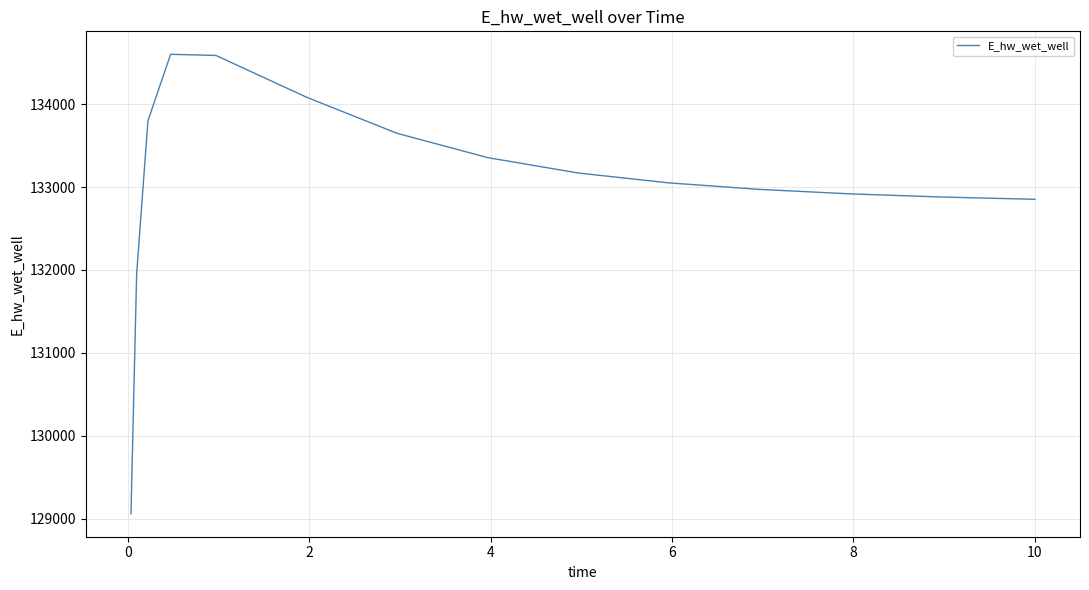

What is the minimum value shown in the chart?

129060.3